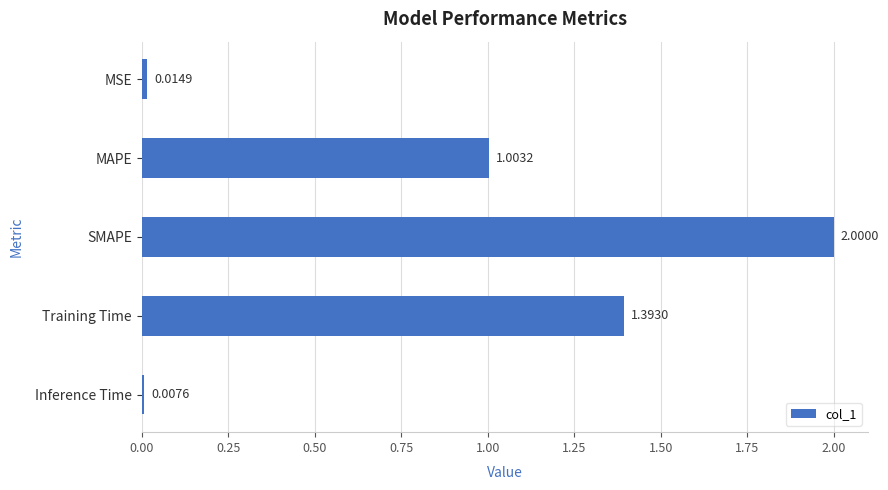

Which label corresponds to the largest value in the chart?

SMAPE